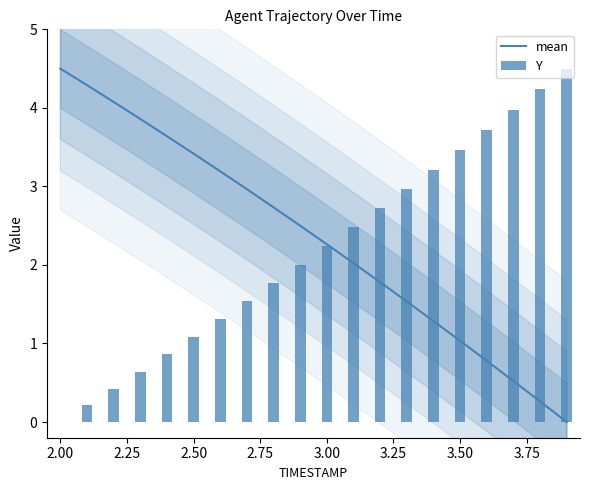

Count the number of data series in this chart.

2